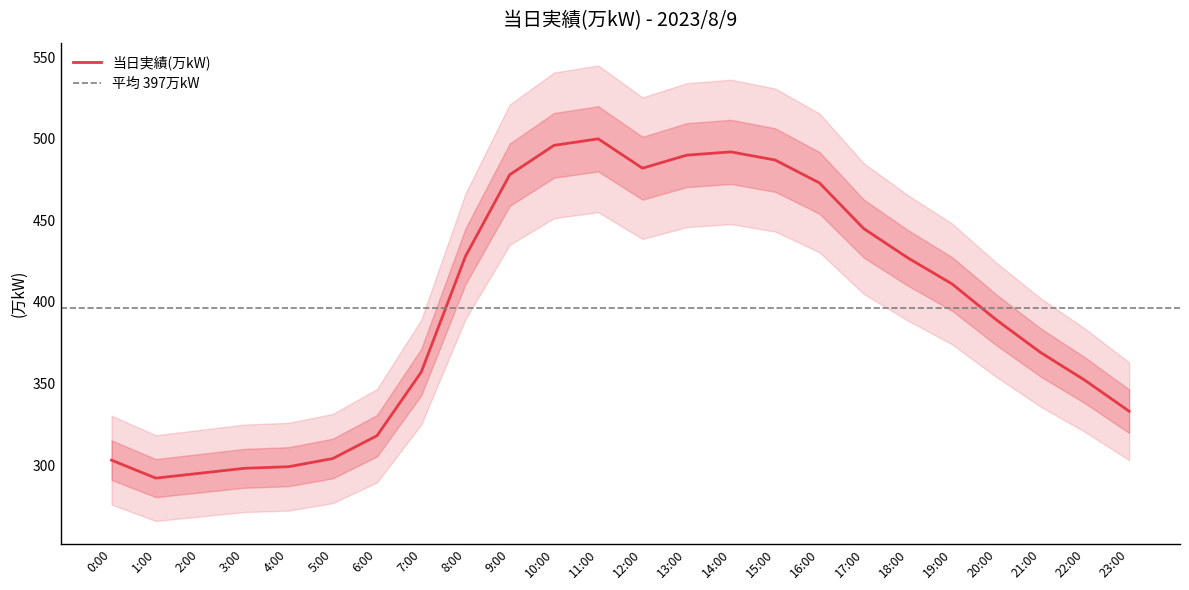

What is the value of the 9th point from the left?

428